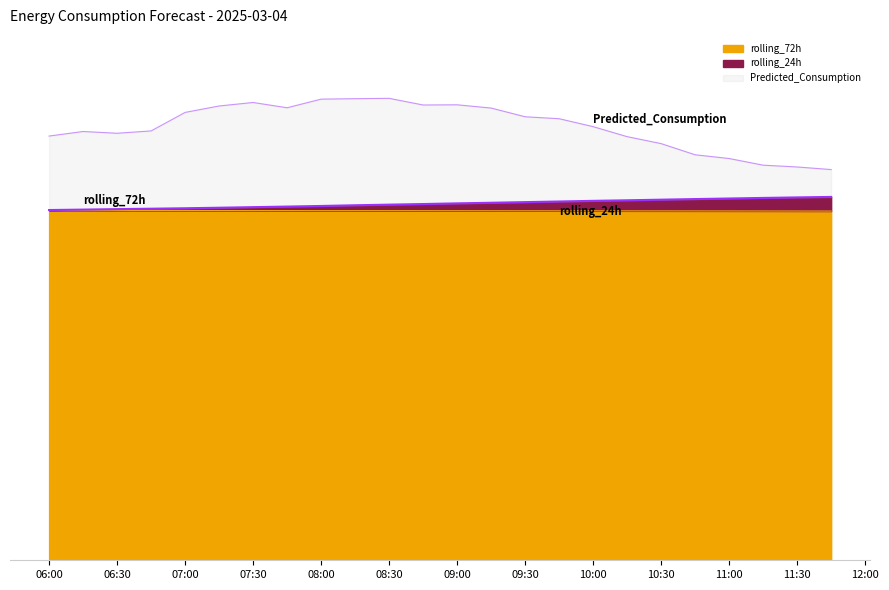

What is the minimum value for rolling_24h?

2666.5